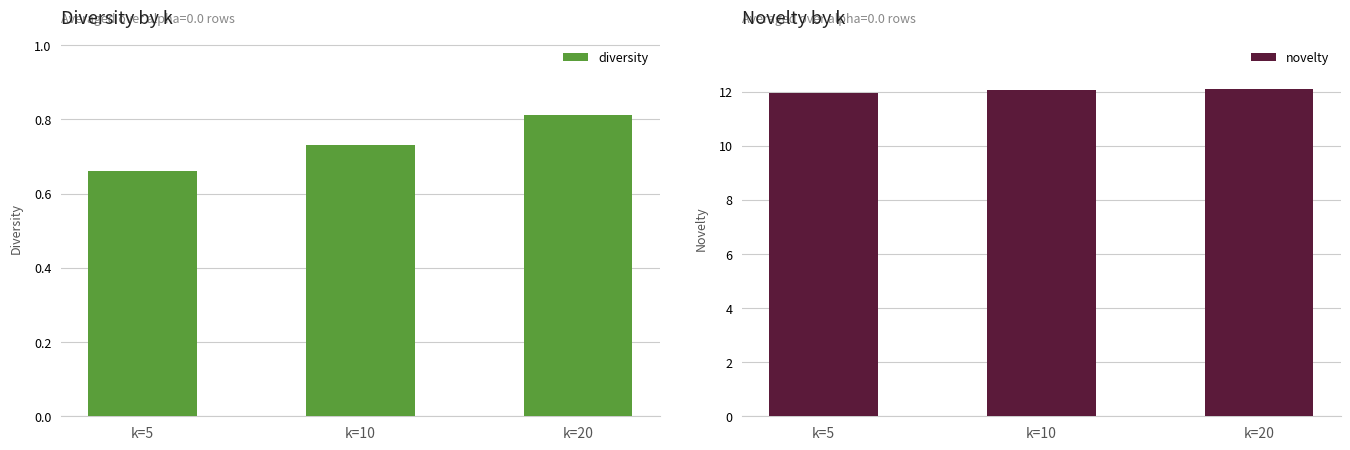

List the labels in order of novelty value, largest first.

k=20, k=10, k=5